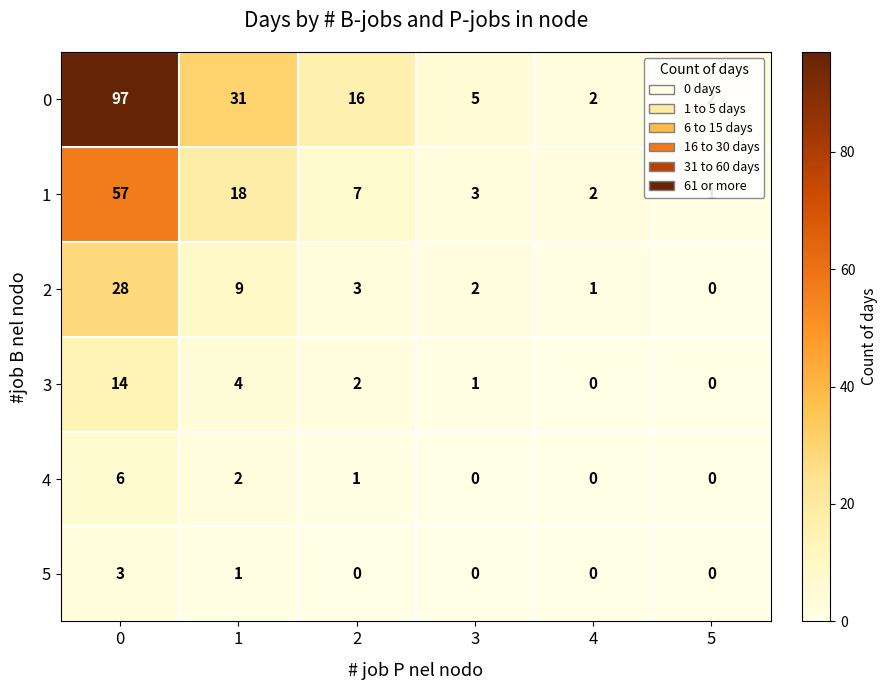

What is the spread (max minus min) of values at 1?

30